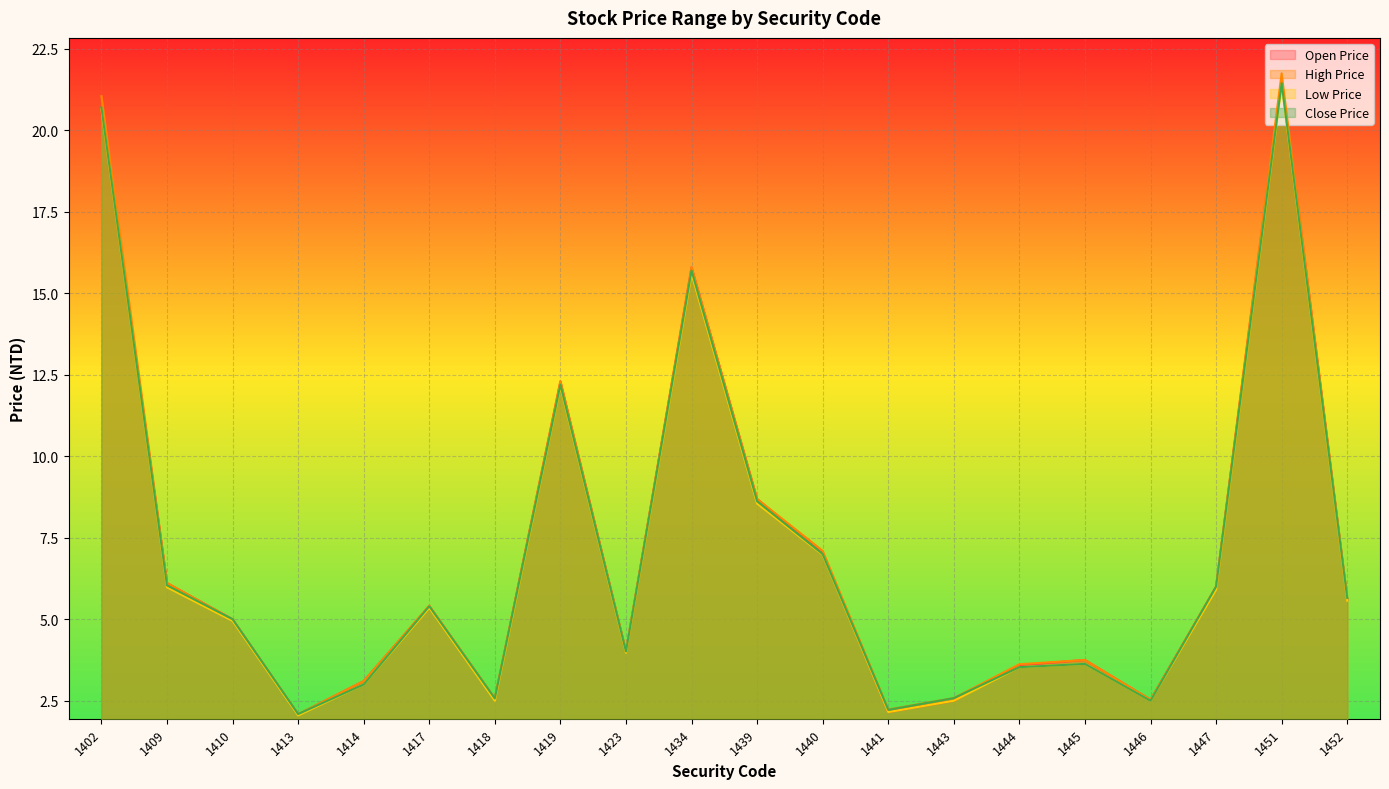

At how many categories does at least one series exceed 7?

6